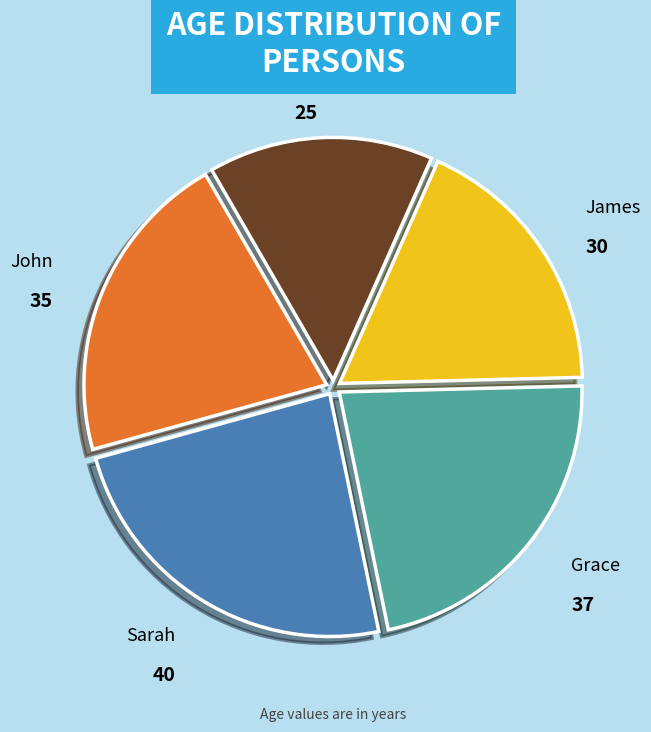

Which slice is the smallest?

Rachel